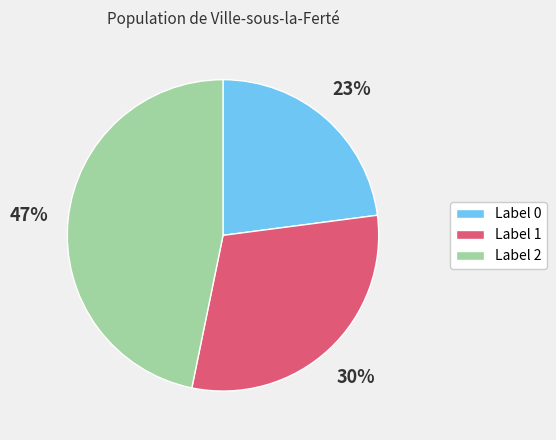

Is there any slice that represents more than half of the pie?

No